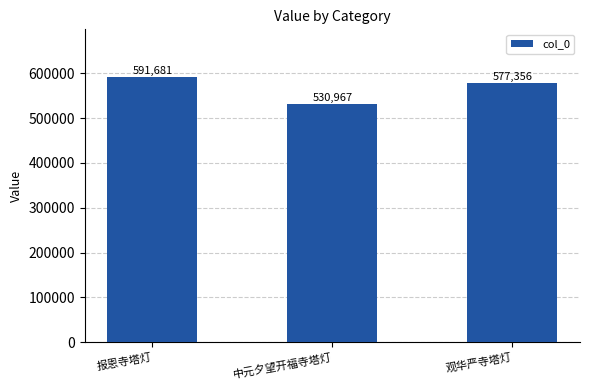

How many series are shown in this chart?

1